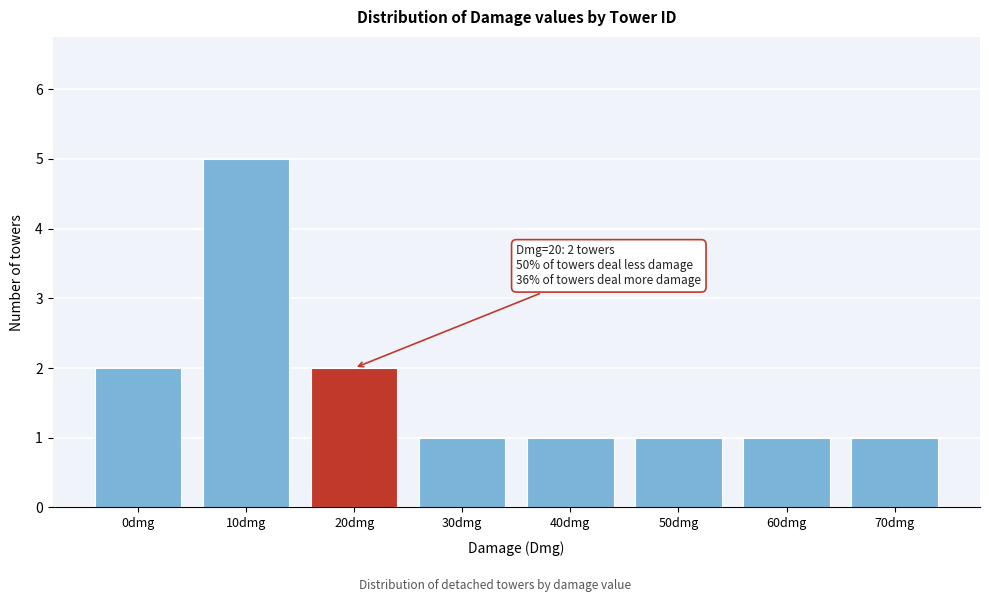

Reading right to left, transcribe all the data shown in this chart.

1	1	1	1	1	2	5	2